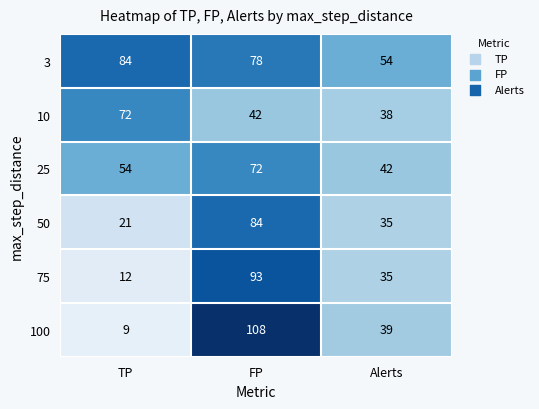

At how many categories does at least one series exceed 57?

2